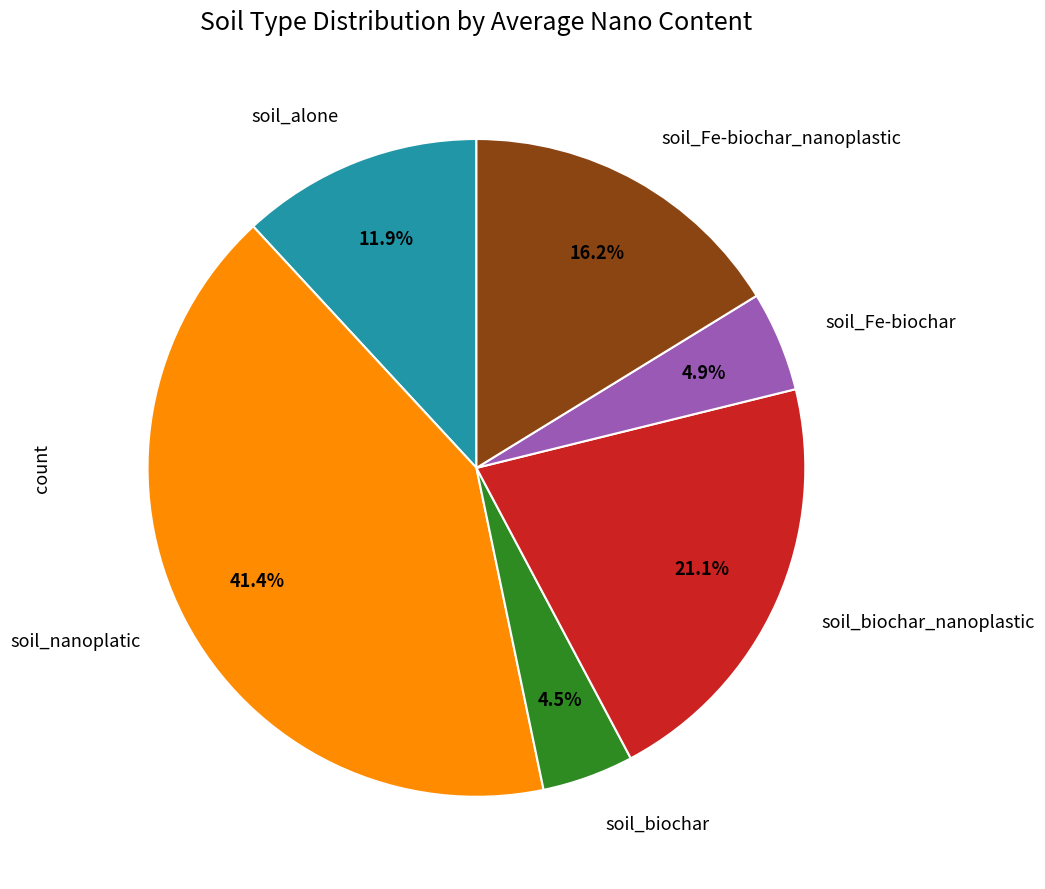

Does any single category account for the majority?

No